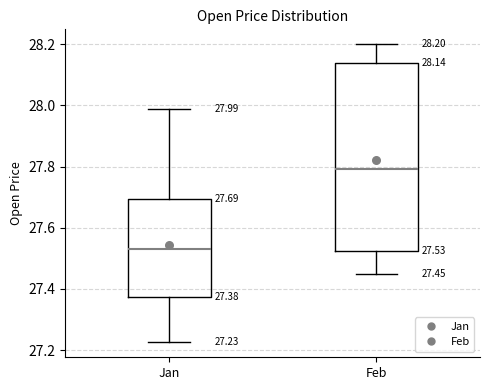

Which box's median line is the lowest?

Jan